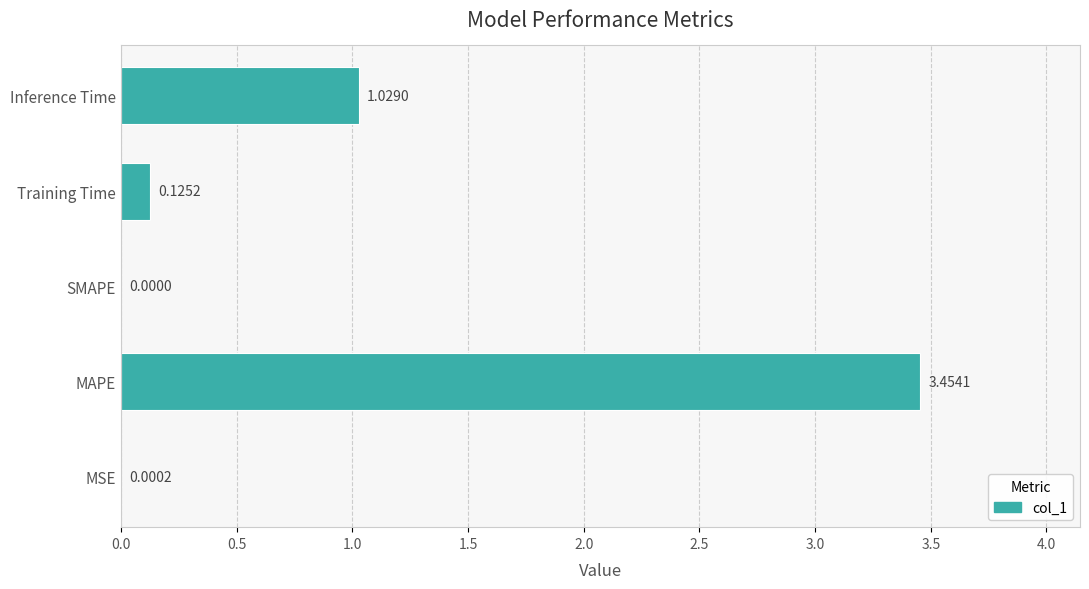

Which category has the highest value across all series?

MAPE